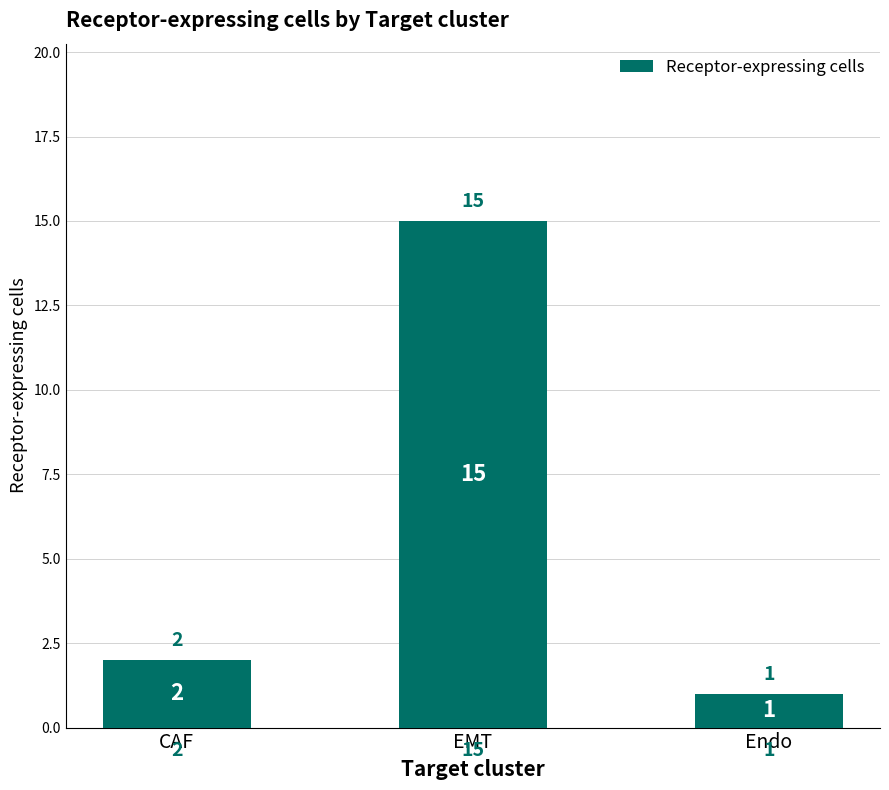

Reading left to right, what are all the values shown in this chart?

CAF=2	EMT=15	Endo=1